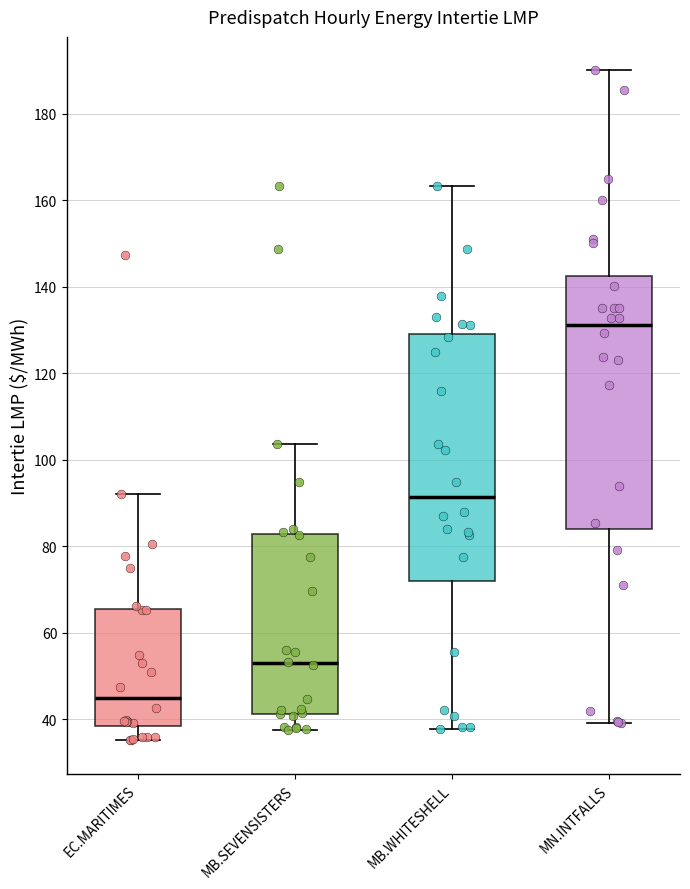

Reading left to right, read every box against the y-axis: the position of its median line, the range the box covers, and the ends of its whiskers. The values are not printed on the chart, so give them approximately, as read against the axis.

EC.MARITIMES: median 46, box 38 to 66, whiskers 36 to 92
MB.SEVENSISTERS: median 54, box 42 to 82, whiskers 38 to 104
MB.WHITESHELL: median 92, box 72 to 130, whiskers 38 to 164
MN.INTFALLS: median 132, box 84 to 142, whiskers 40 to 190